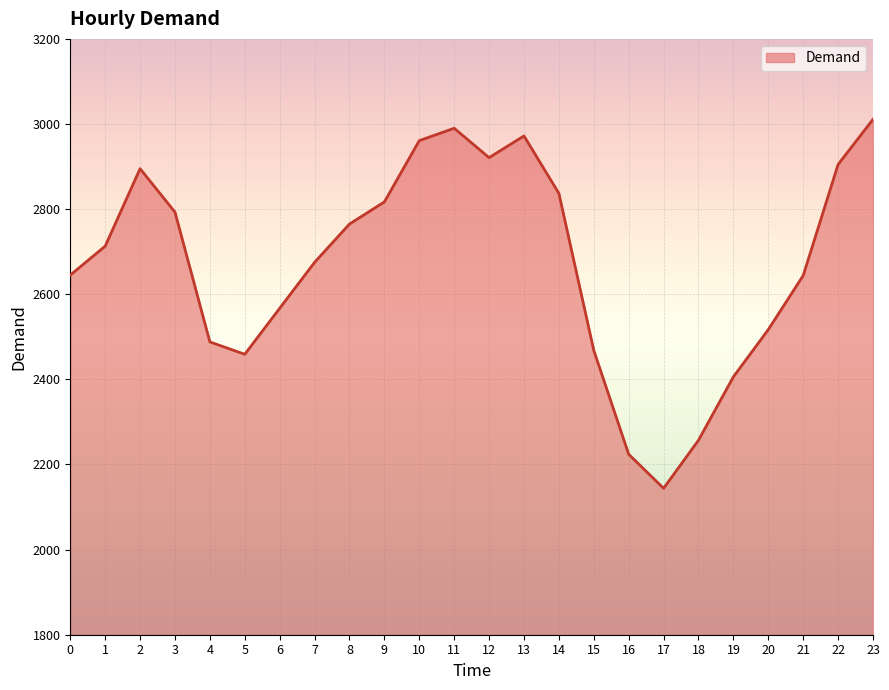

What is the change in value from 16 to 19?

+182